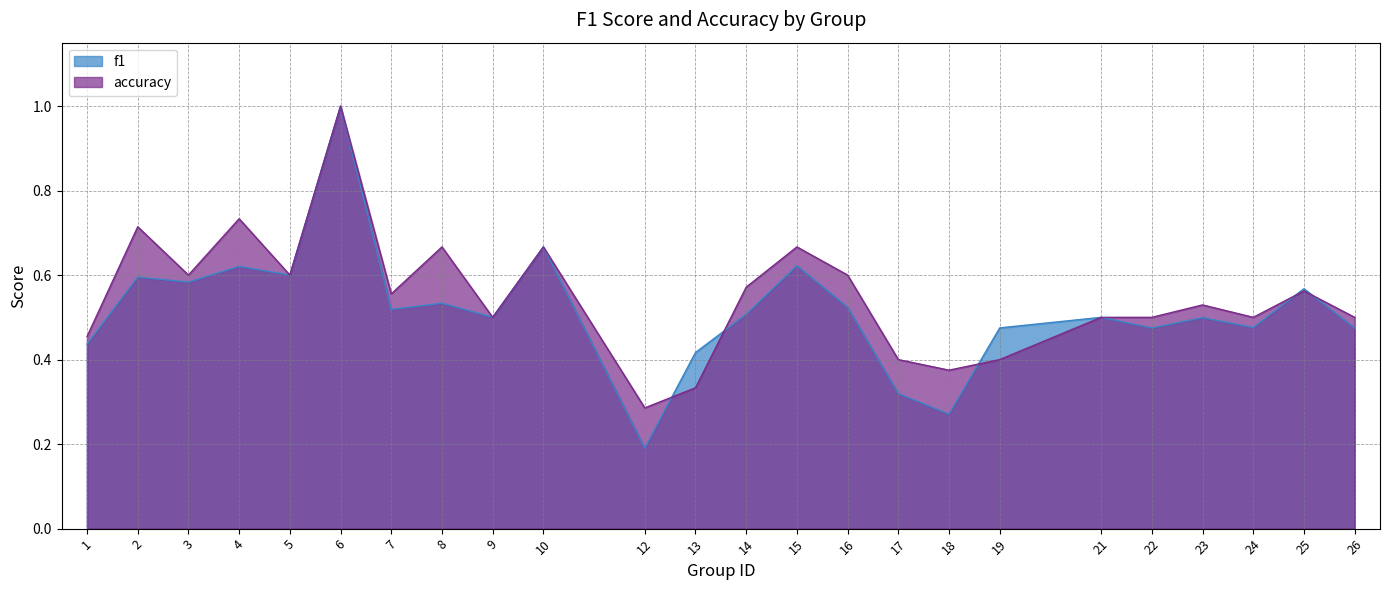

Which series changed the most between 10 and 16?

f1